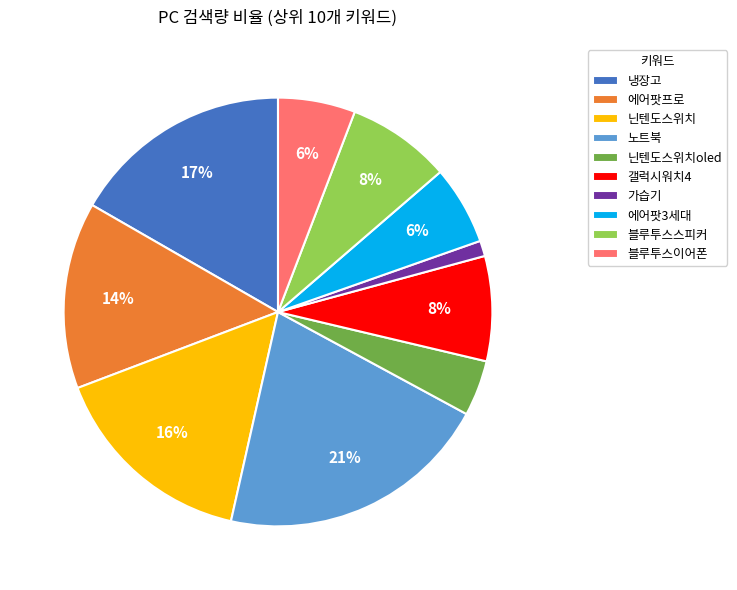

How many slices are in this pie chart?

10